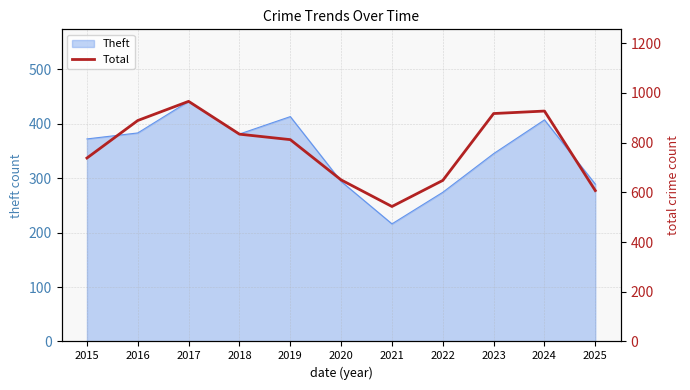

How many data points are above 812?

5